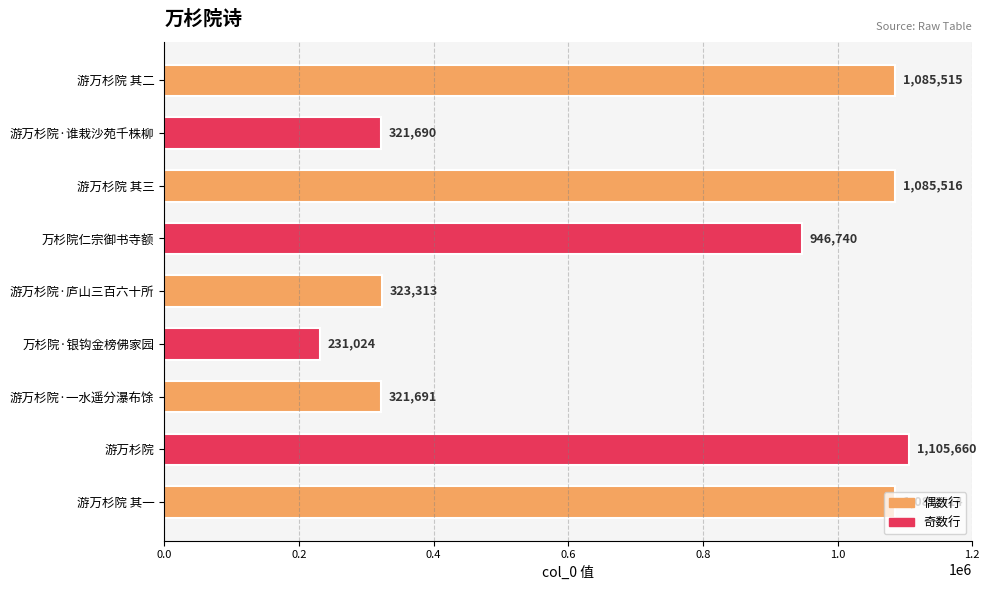

How many categories are shown in the chart?

9